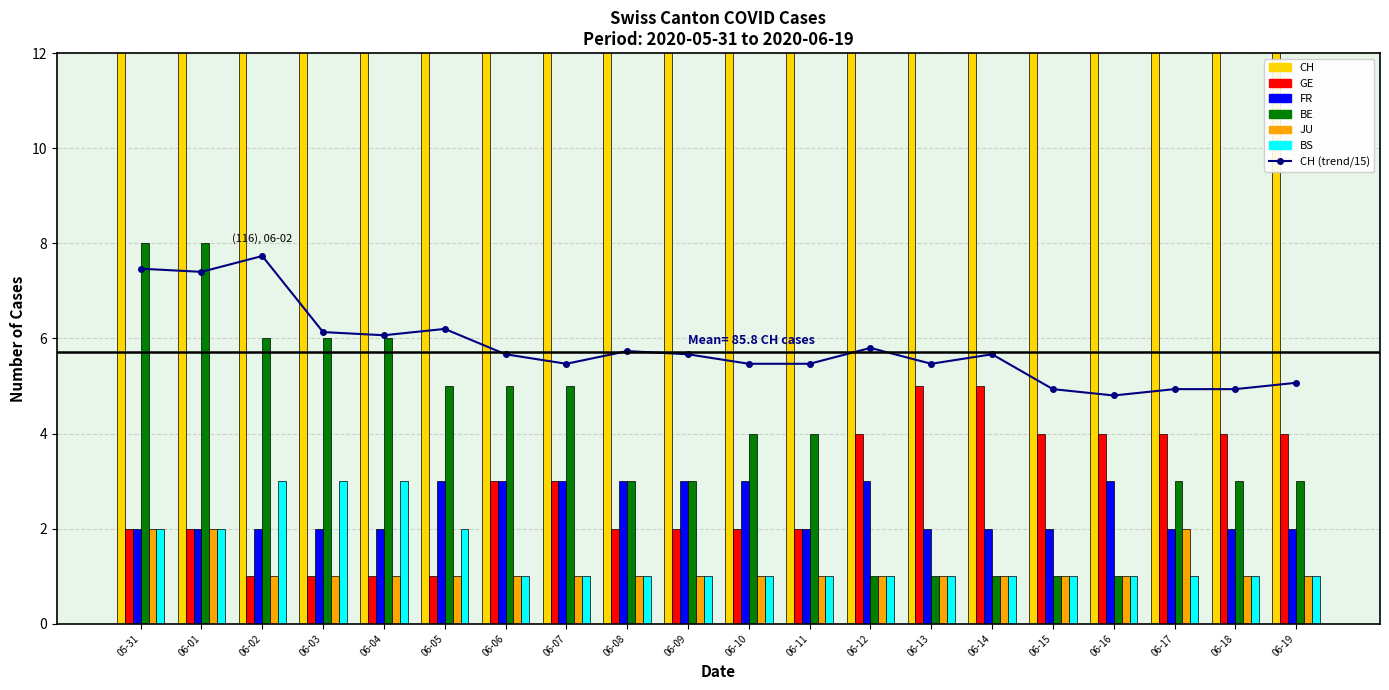

What is the minimum value for FR?

2